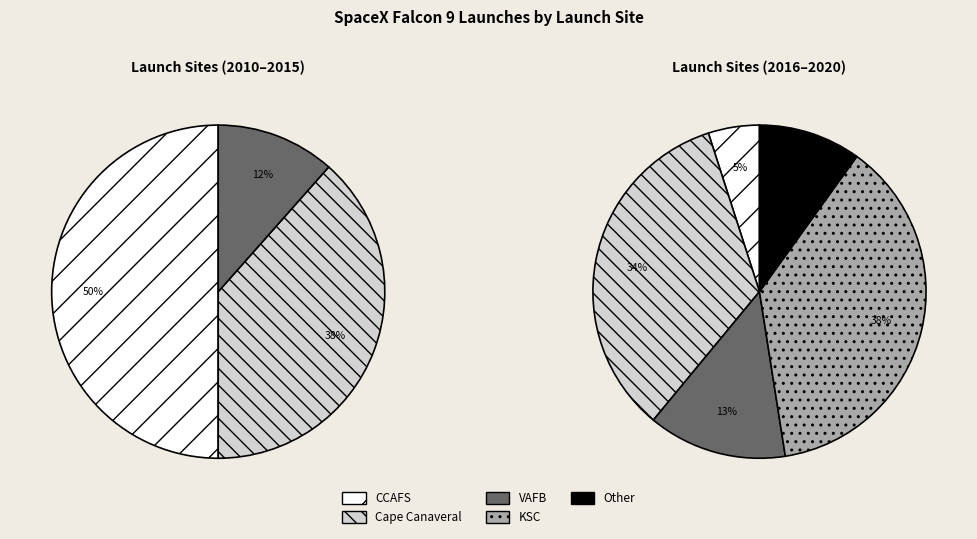

What is the total percentage of Other and Cape Canaveral?

43.1%